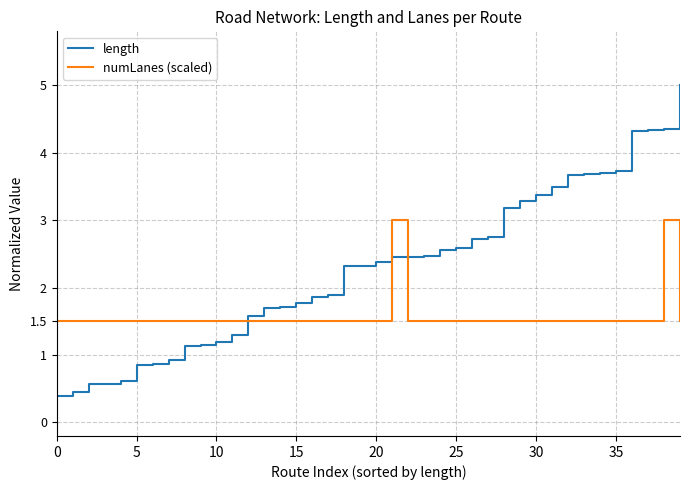

Which series has the largest total across all categories?

length